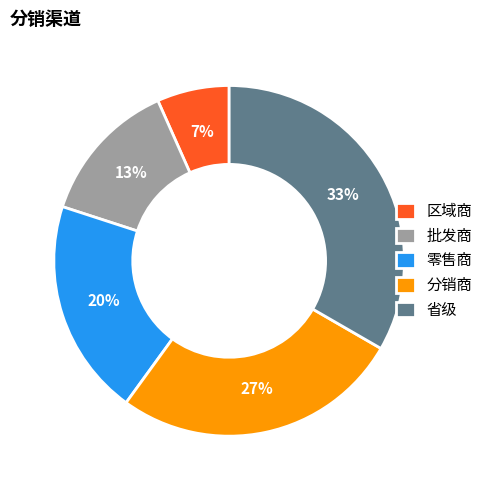

Is there a majority slice in this chart?

No